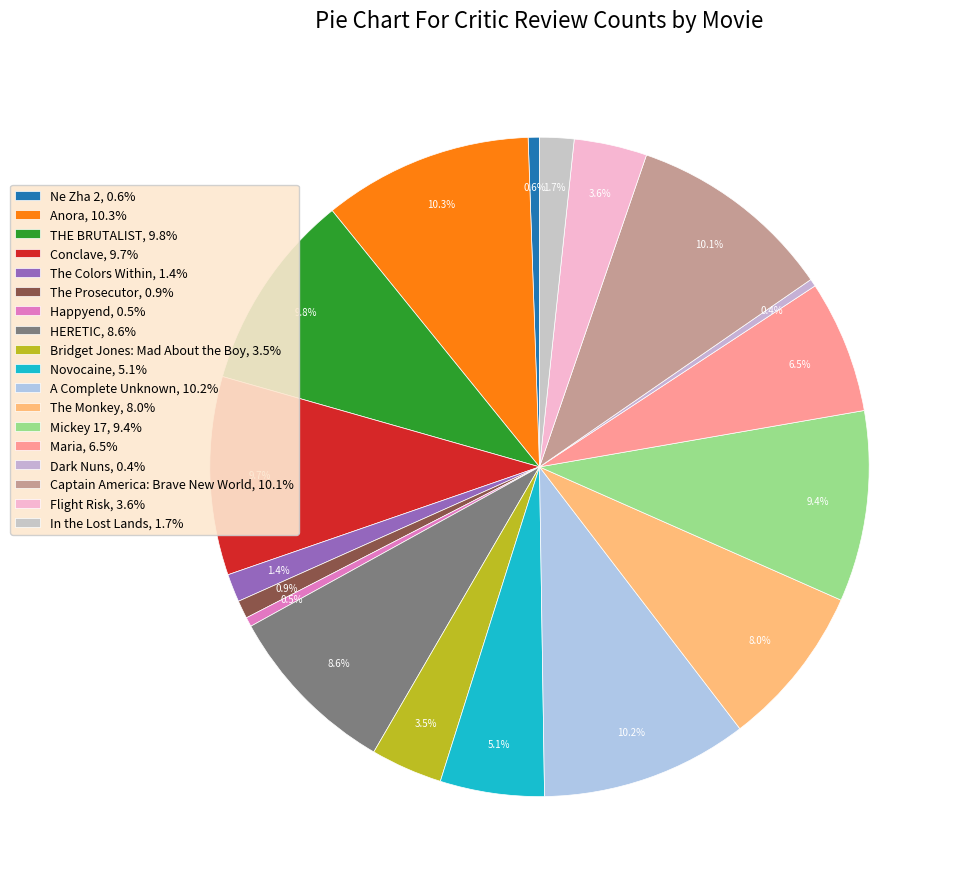

To the nearest percent, what percentage of the pie is In the Lost Lands?

2%